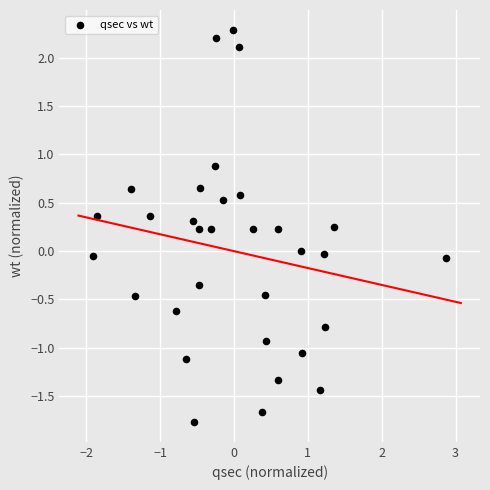

What is the range of Y values (max minus min)?

4.1